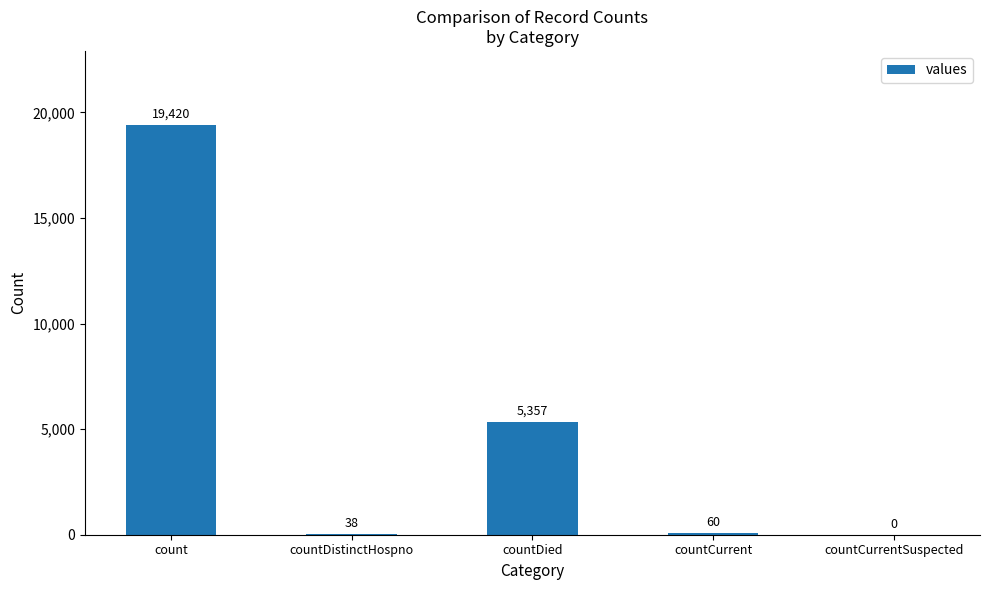

What is the change in value from countDied to countCurrent?

-5297